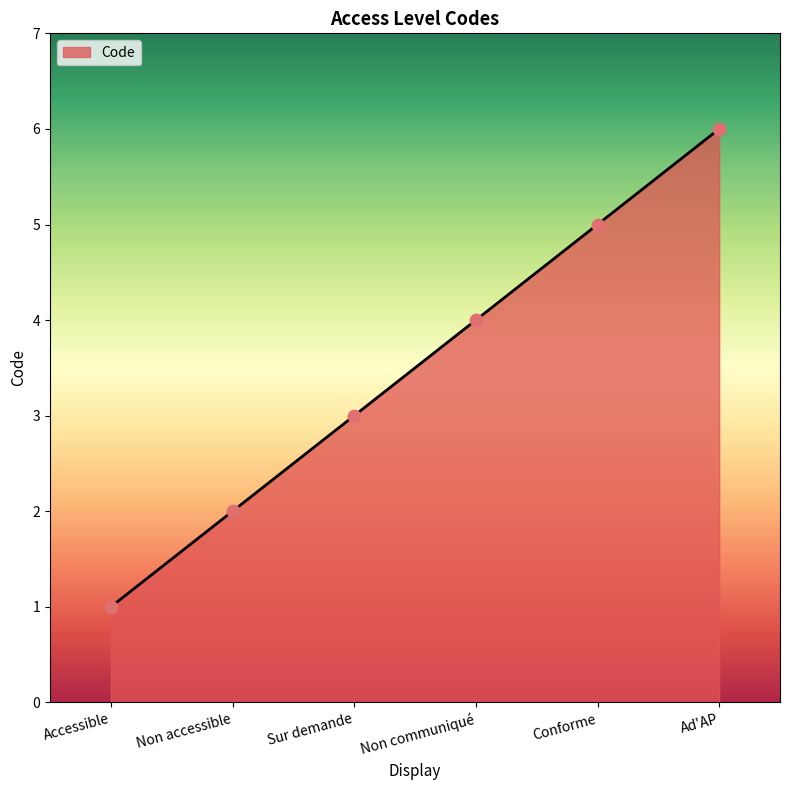

Between Sur demande and Non communiqué, which is larger?

Non communiqué